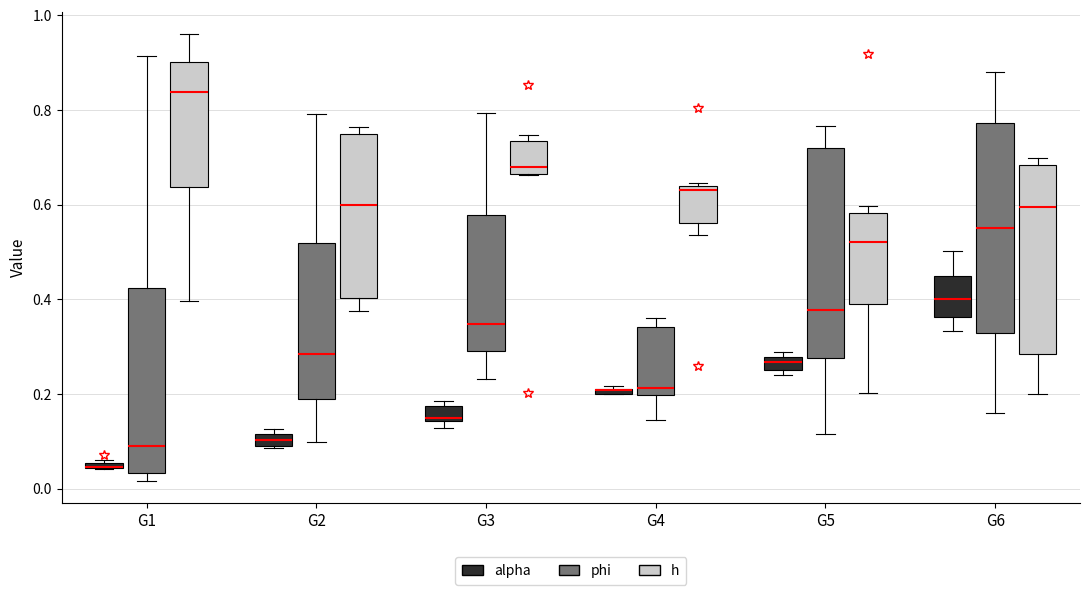

Where is the lower edge of the box for G6 (h) on the y-axis? The values are not printed on the chart, so give them approximately, as read against the axis.

0.28